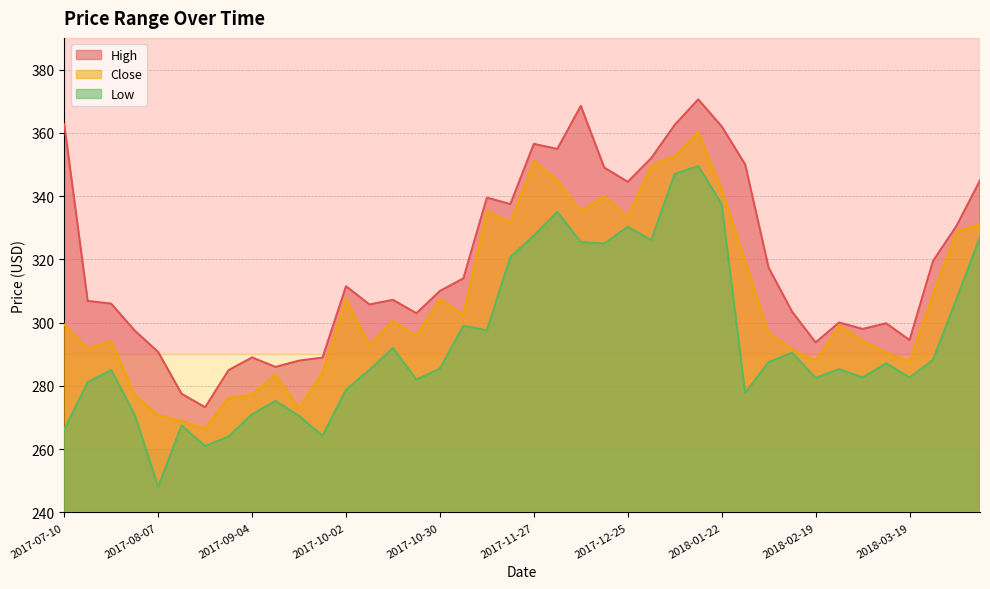

What is the label of the 22nd point from the left?

2017-12-04